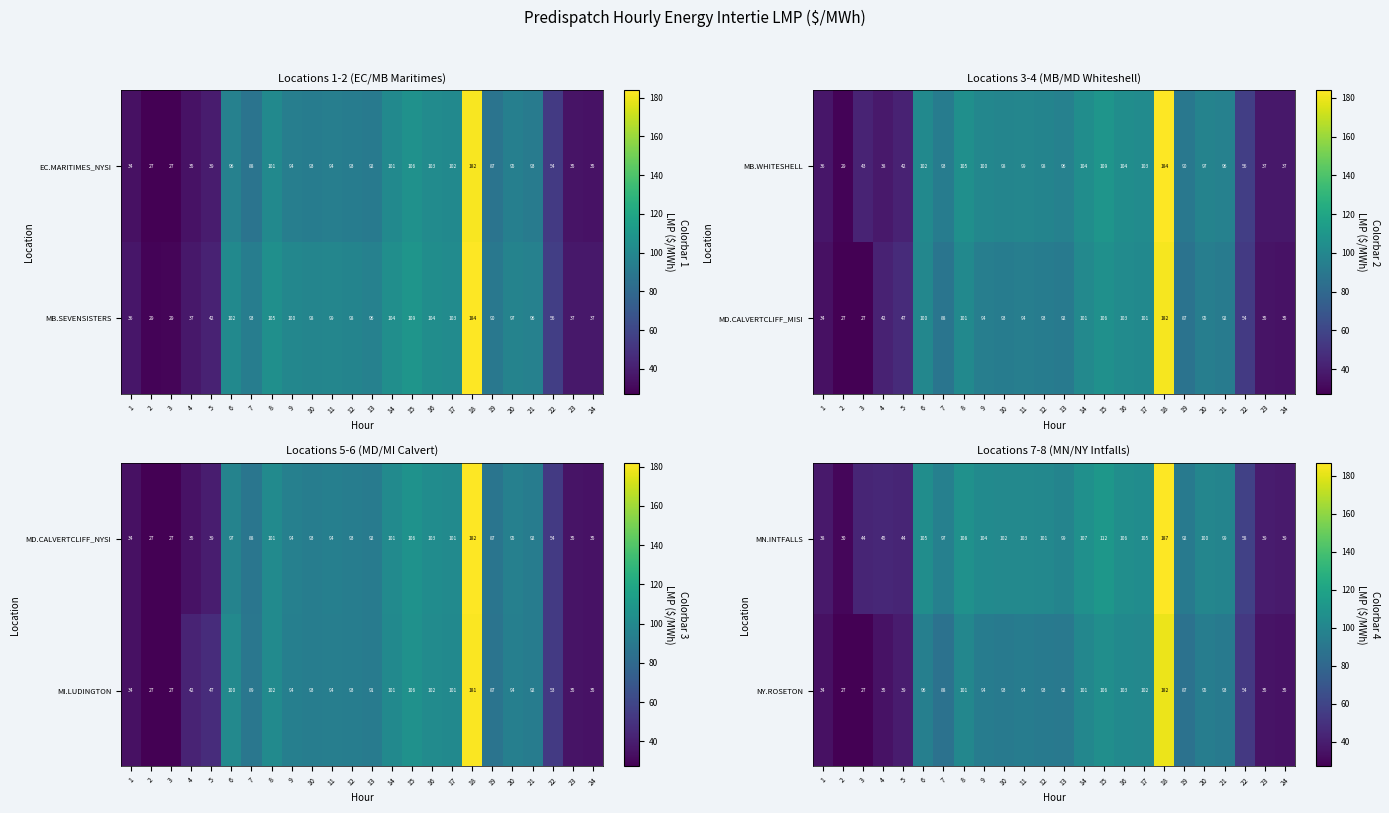

At which label does MN.INTFALLS reach its peak?

18